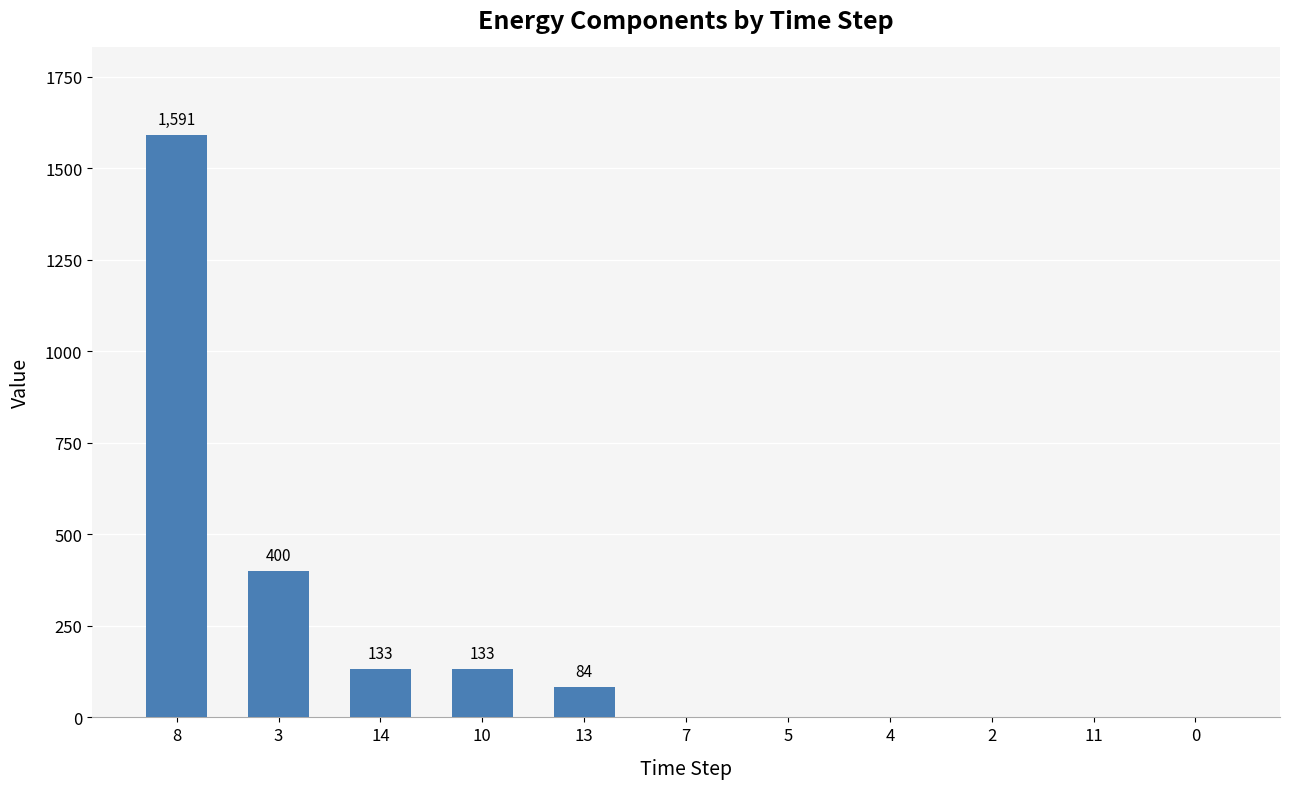

Reading left to right, list all the values displayed in this chart.

1591	400	133	133	84	0	0	0	0	0	0